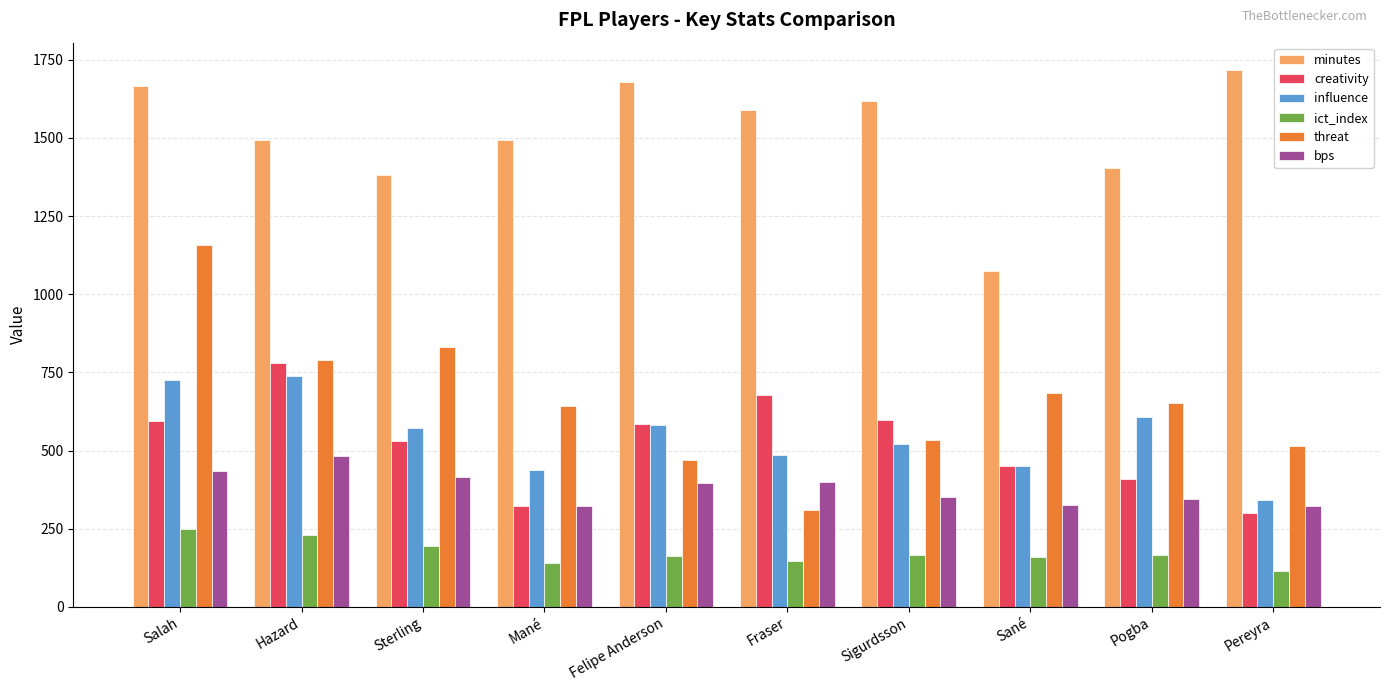

Is it true that creativity equals 162.9 at Pereyra?

False